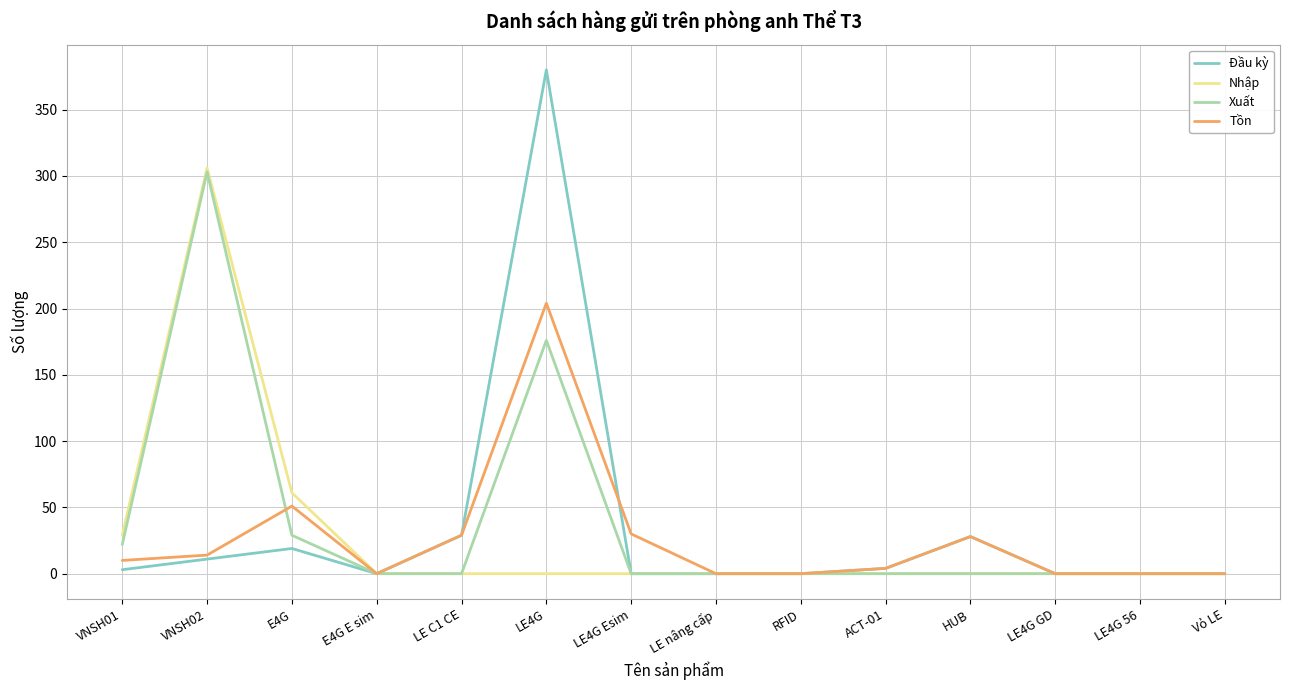

In Xuất, how many points are higher than both neighbors (excluding endpoints)?

2